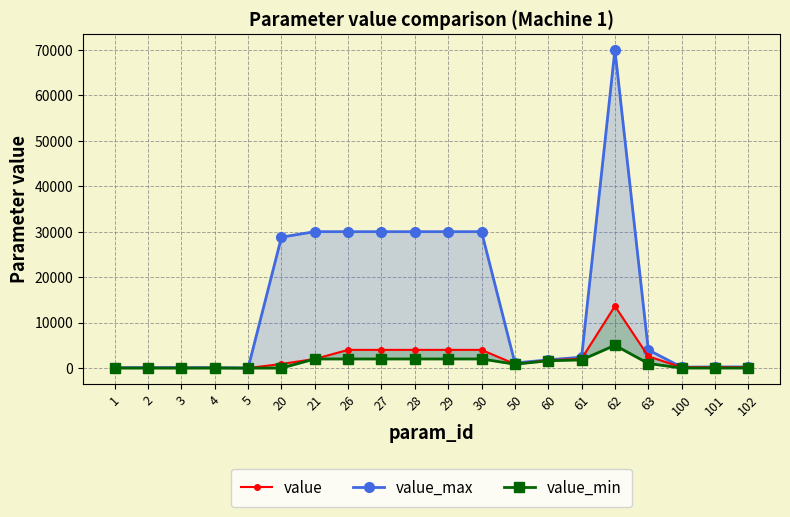

At which label is value_max closest to 35000?

21